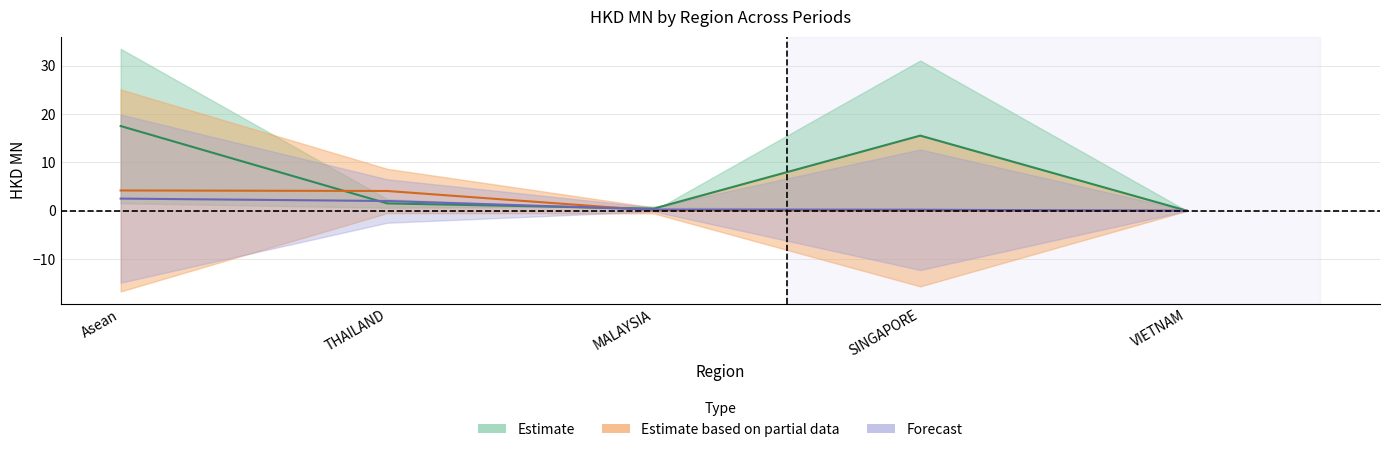

After their last crossing, which series has the higher values: 201712 or 201907?

201712